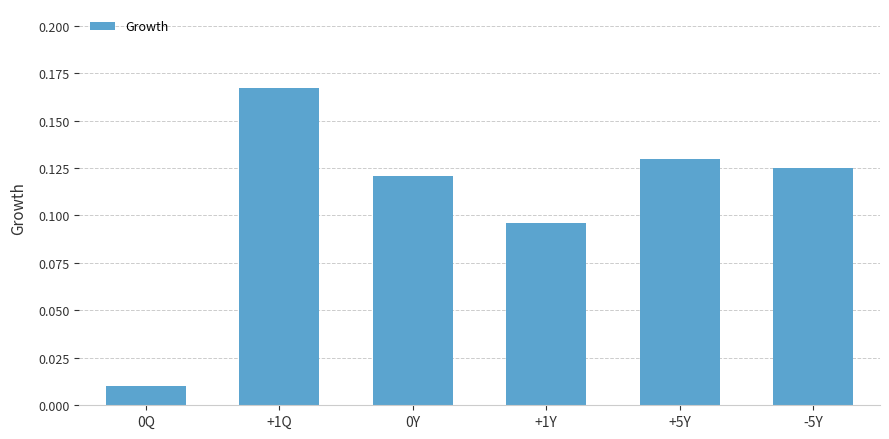

At which category does the chart reach its peak across all series?

+1Q